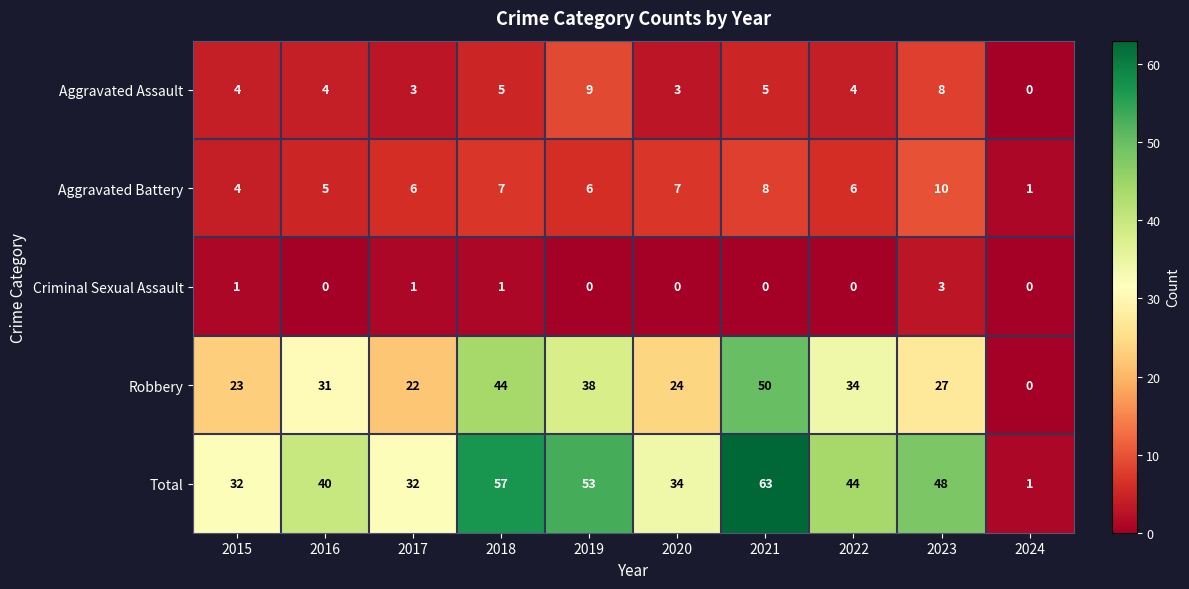

How many Aggravated Assault values are between 3 and 5?

7